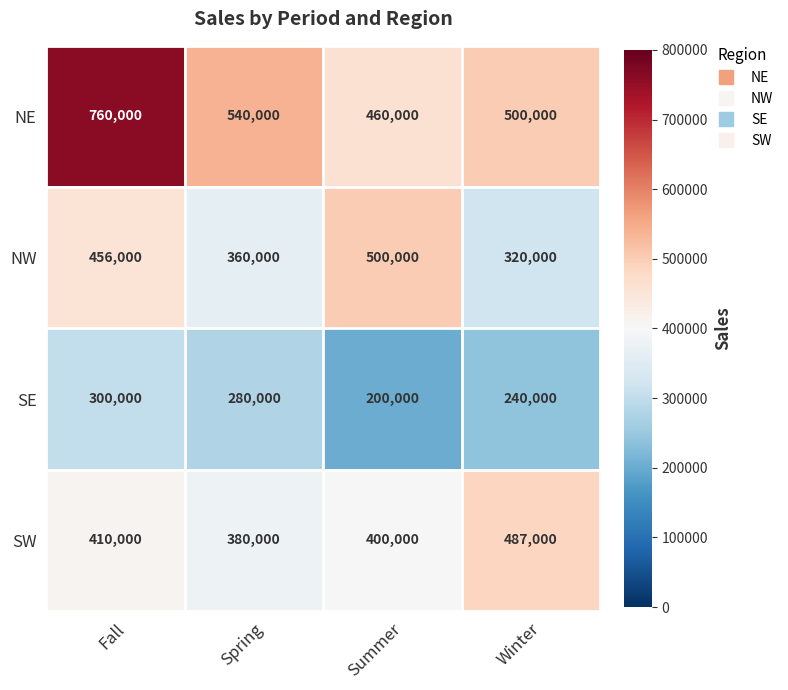

Which series changed the most between Spring and Summer?

NW